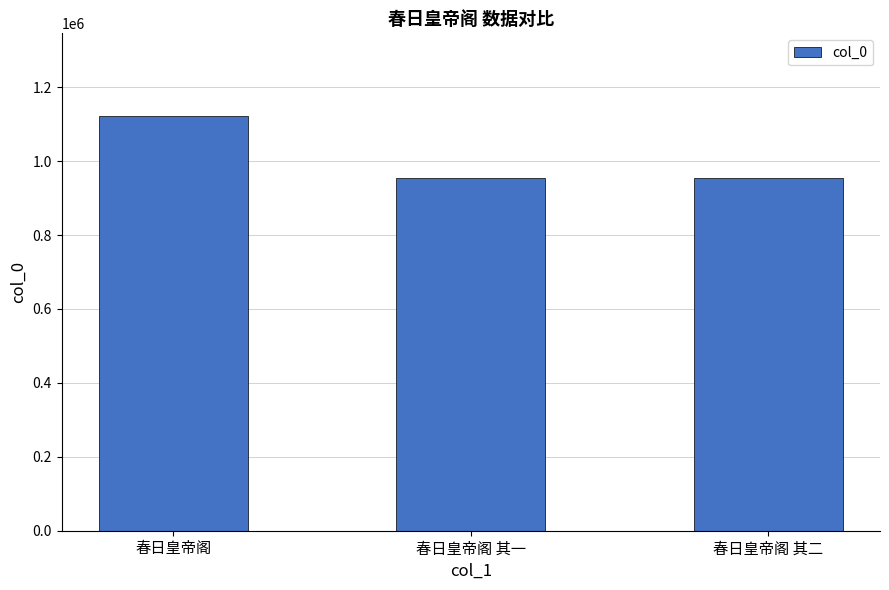

Which has a higher value, 春日皇帝阁 其二 or 春日皇帝阁?

春日皇帝阁